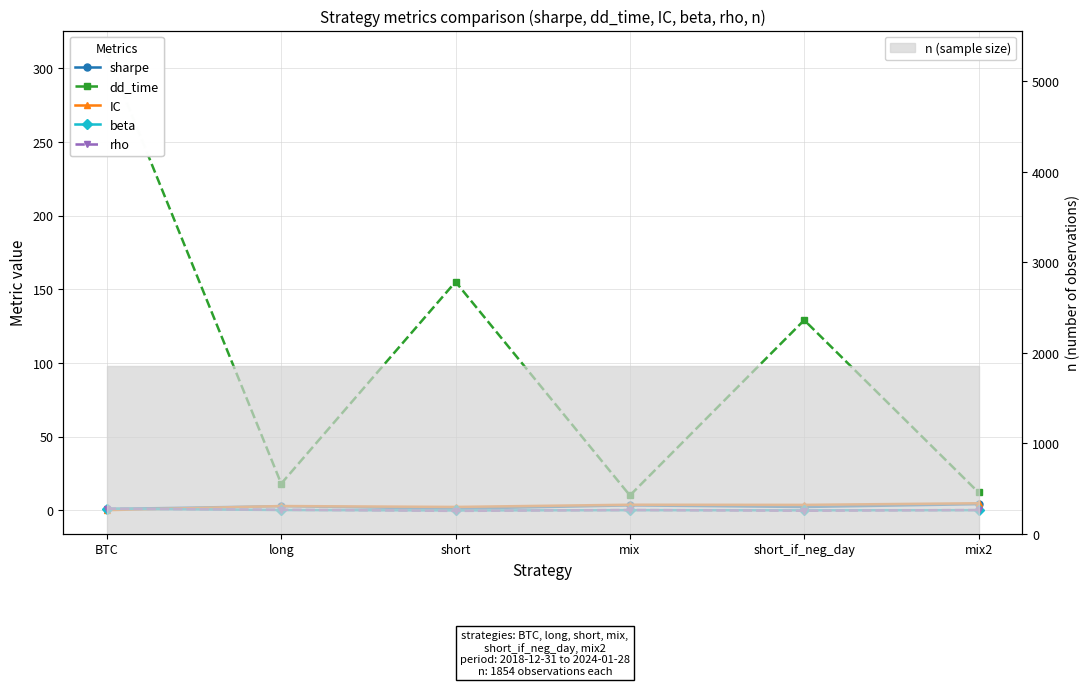

True or false: sharpe and rho intersect in this chart.

True